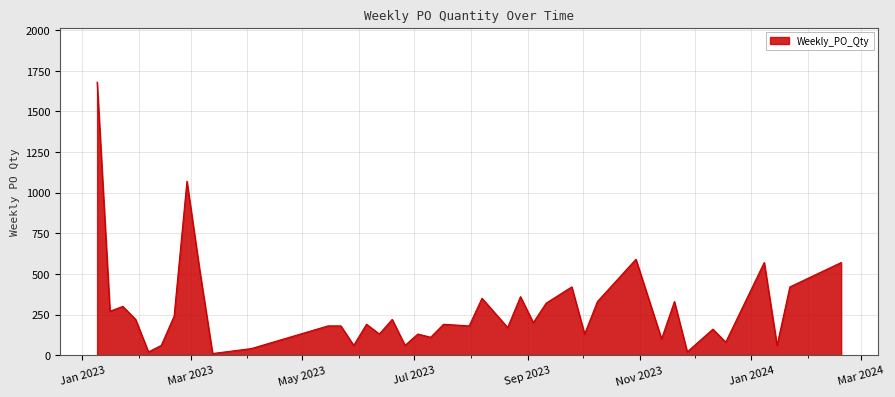

How many values are below 190?

19